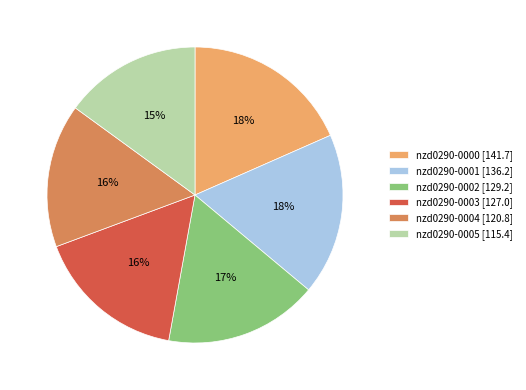

To the nearest percent, what percentage of the pie is nzd0290-0003?

16%